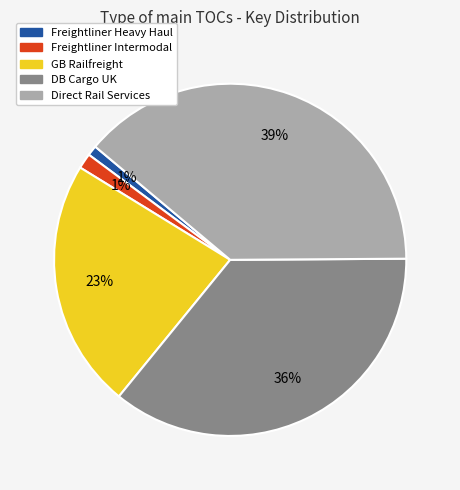

Does Direct Rail Services represent more than half of the total?

No